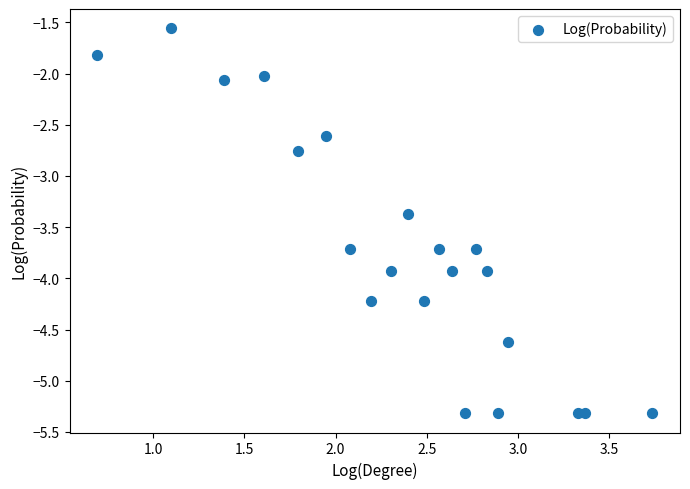

What is the range of X values (max minus min)?

3.0